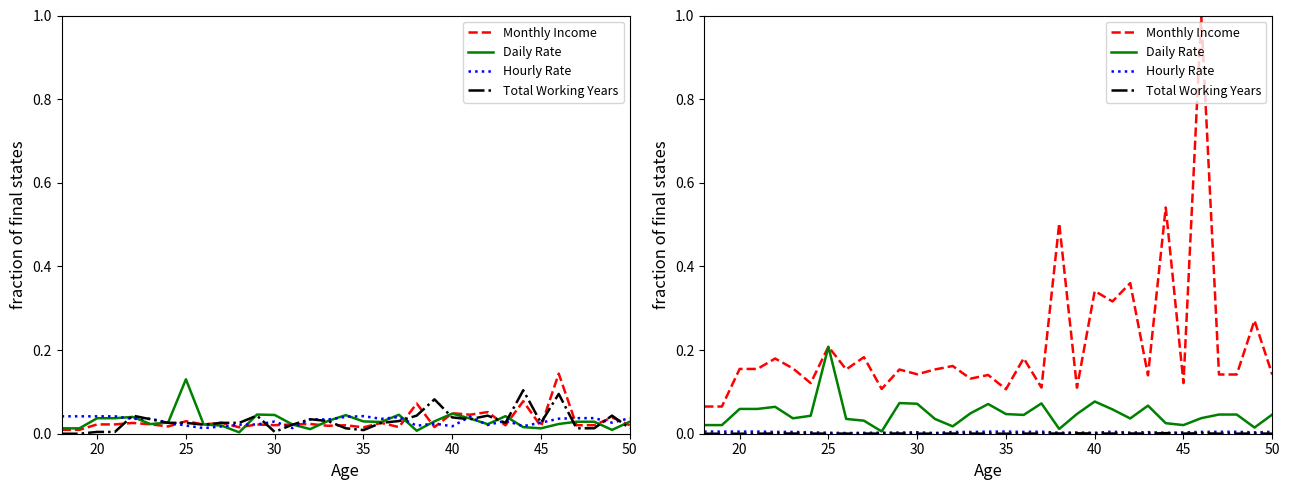

List the series in order of their peak value, highest first.

Monthly Income, Daily Rate, Hourly Rate, Total Working Years